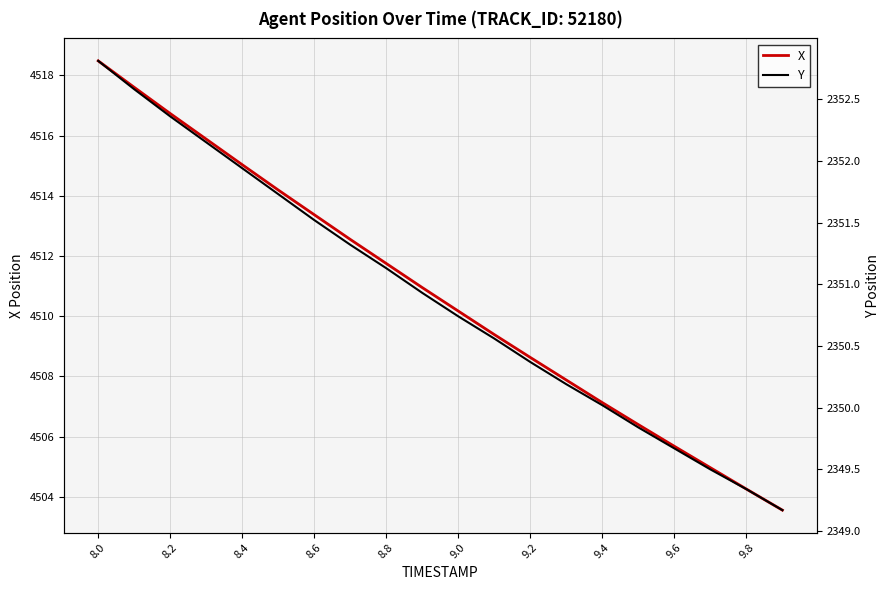

Where does the X series first go above 4510?

8.0